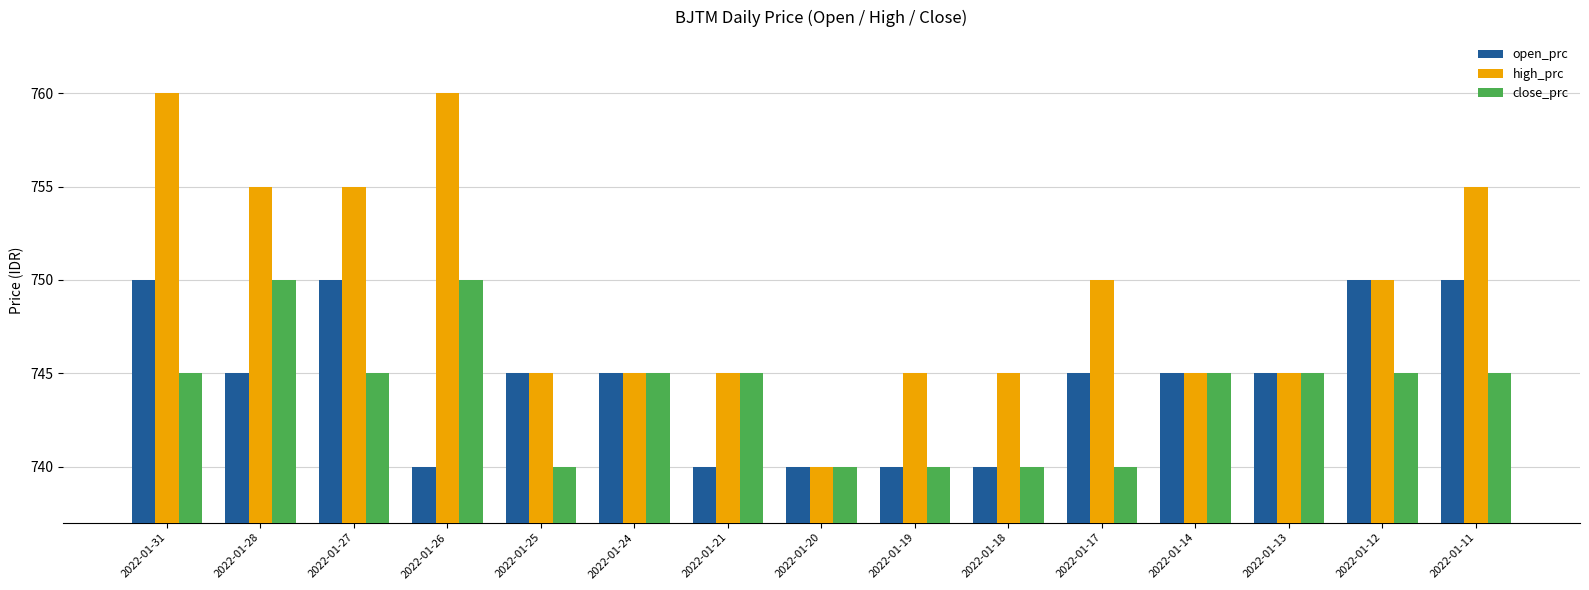

What is the highest value of the close_prc series?

750